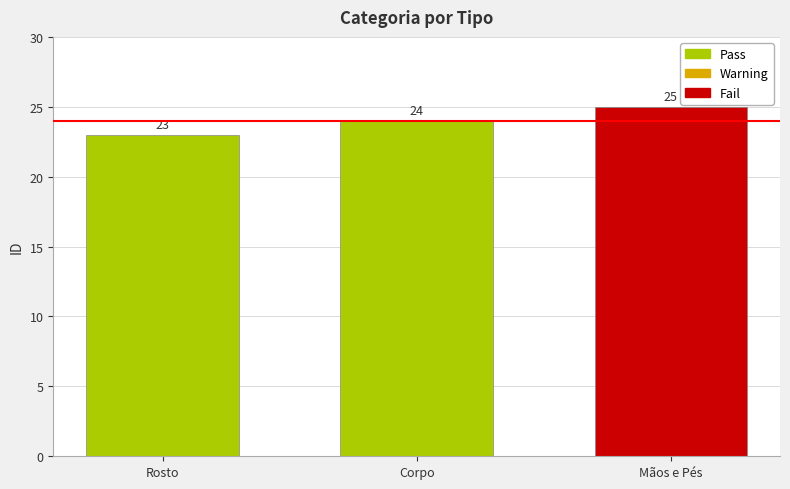

Reading left to right, extract all data points from this chart.

Rosto=23	Corpo=24	Mãos e Pés=25